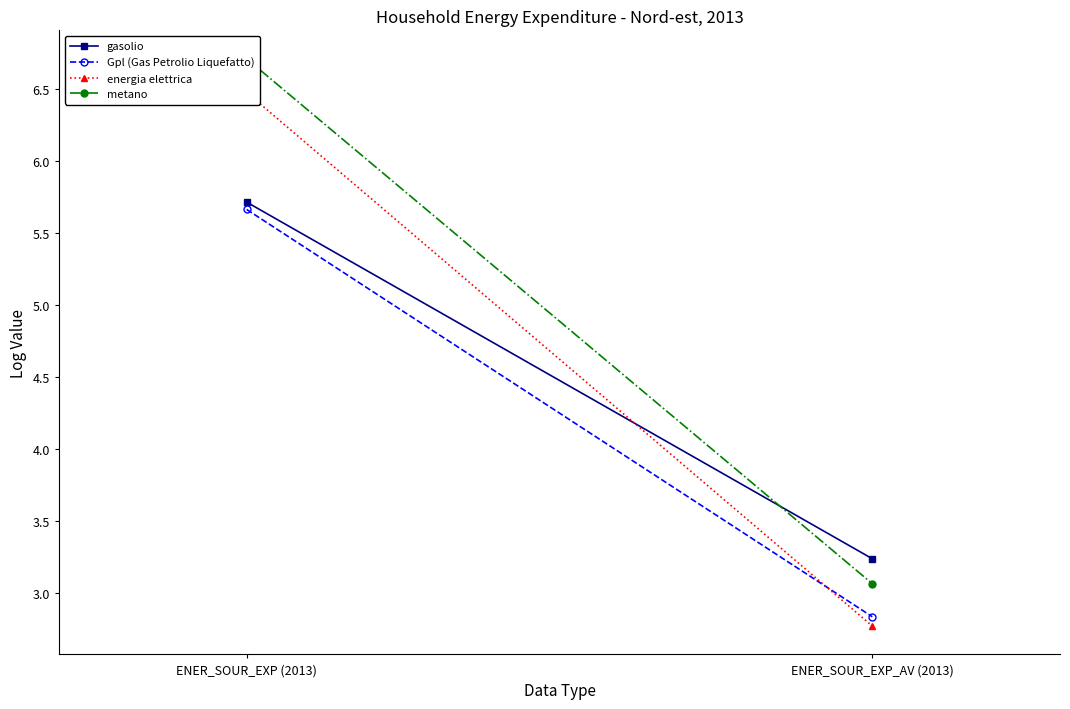

Is this an area chart (filled region under the line)?

No